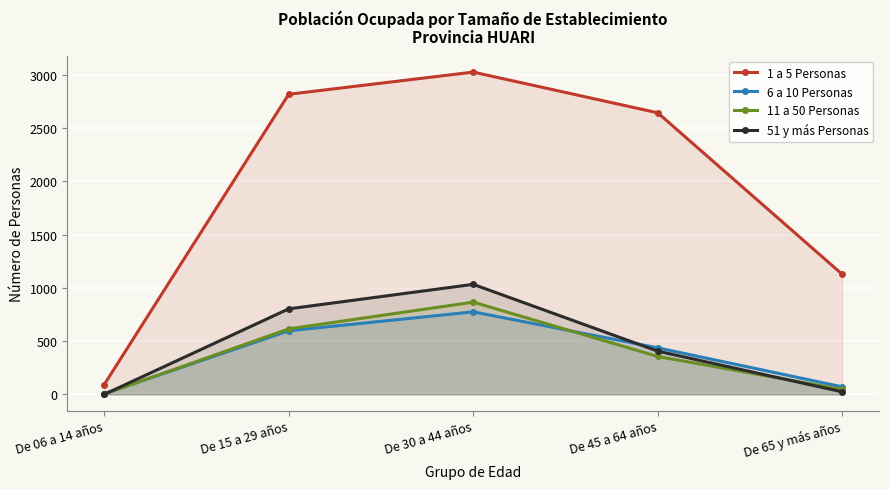

At which category is the sum across all series the highest?

De 30 a 44 años